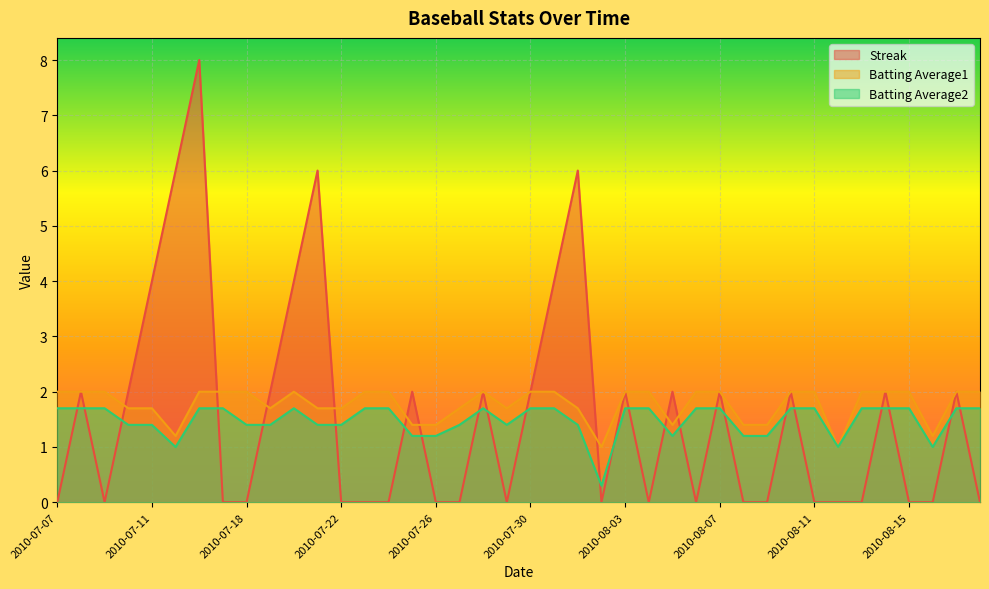

At which label does Batting Average2 reach its peak?

2010-07-07